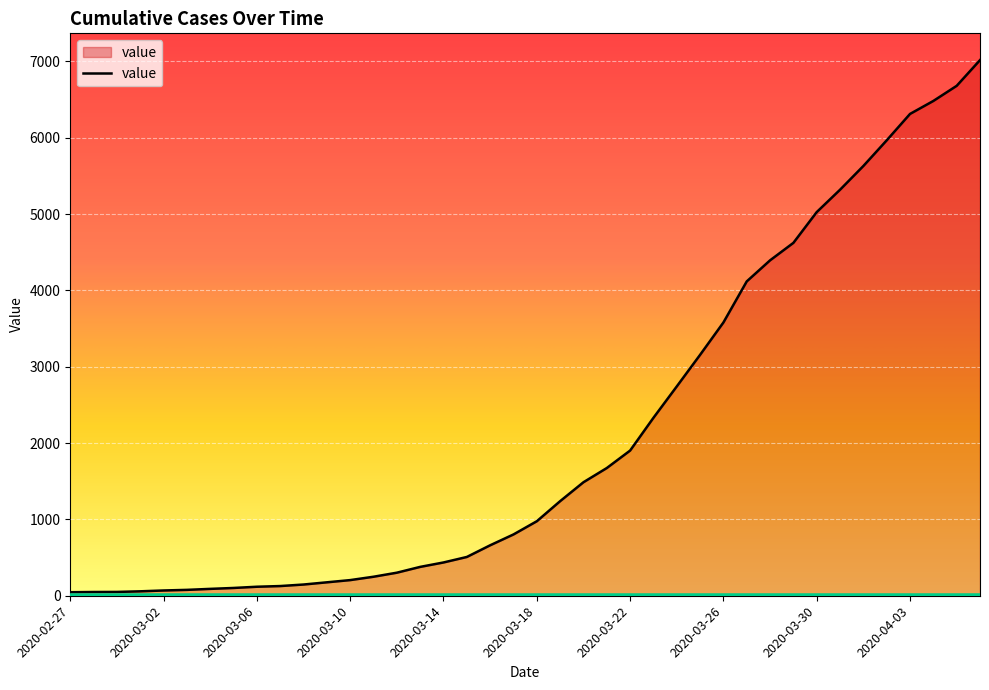

What is the greatest value displayed?

7017